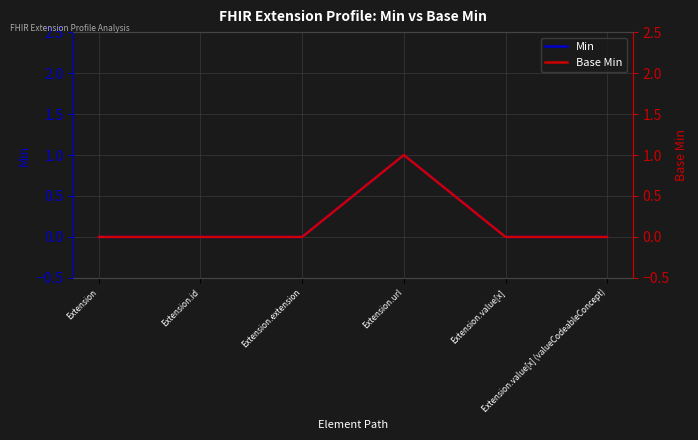

Reading left to right, what are all the values shown in this chart?

Min: 0	0	0	1	0	0
Base Min: 0	0	0	1	0	0